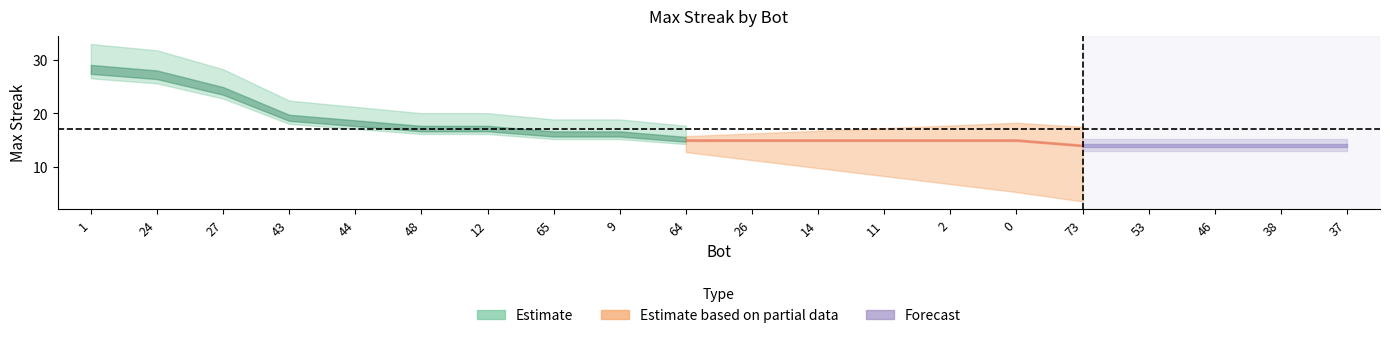

True or false: there are more than 1 points higher than both neighbors.

False